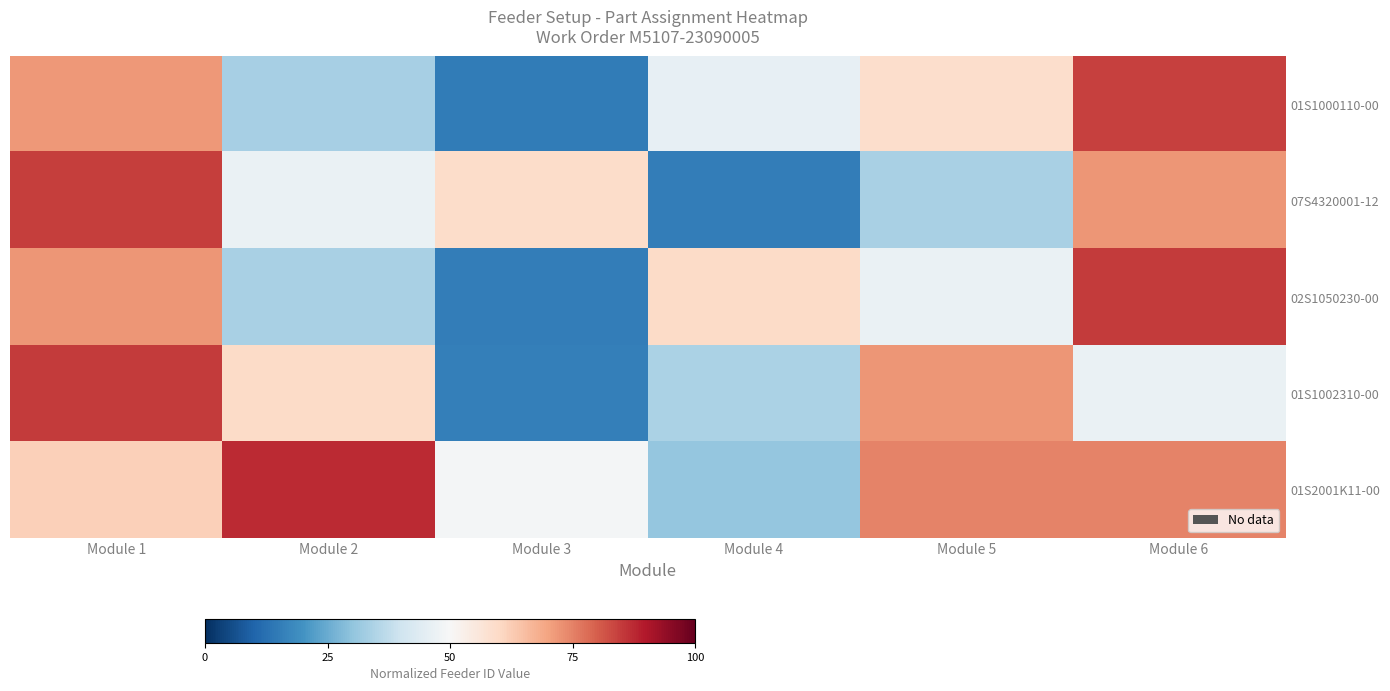

List the series in order of their peak value, highest first.

01S2001K11-00, 01S1002310-00, 02S1050230-00, 07S4320001-12, 01S1000110-00